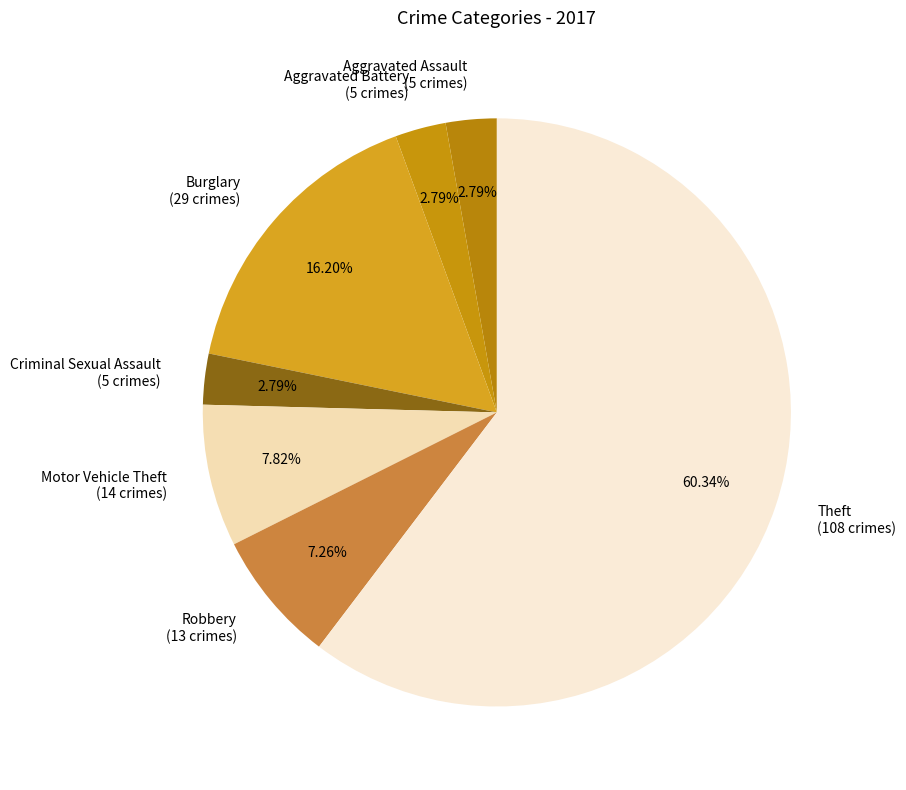

What portion of the pie excludes Aggravated Assault?

97.2%